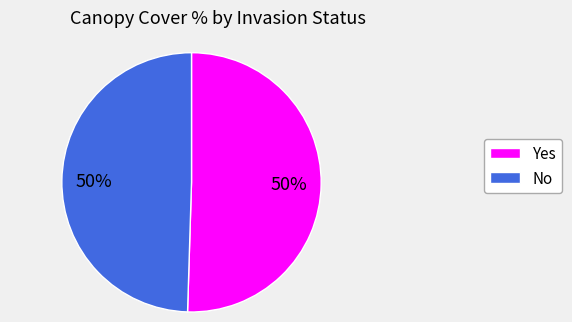

The No slice represents 50% of the pie. True or false?

True